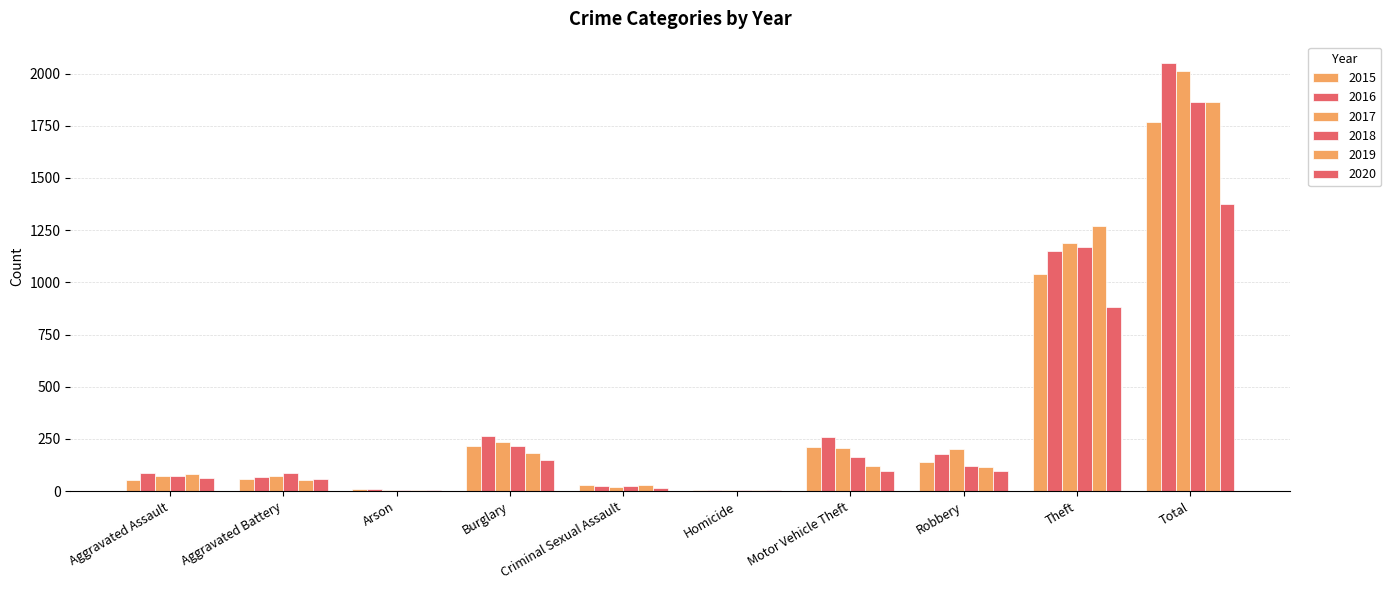

Count the number of data series in this chart.

6